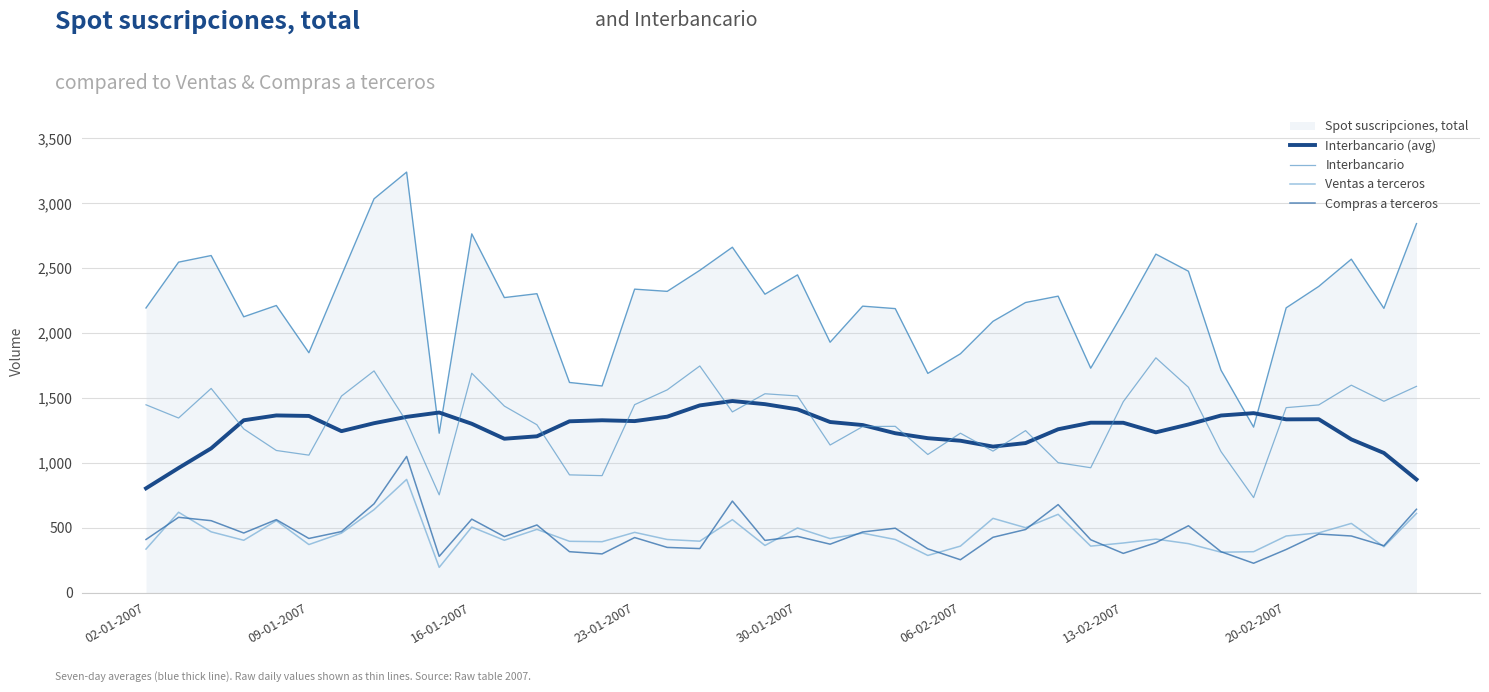

True or false: Interbancario and Ventas a terceros intersect in this chart.

False